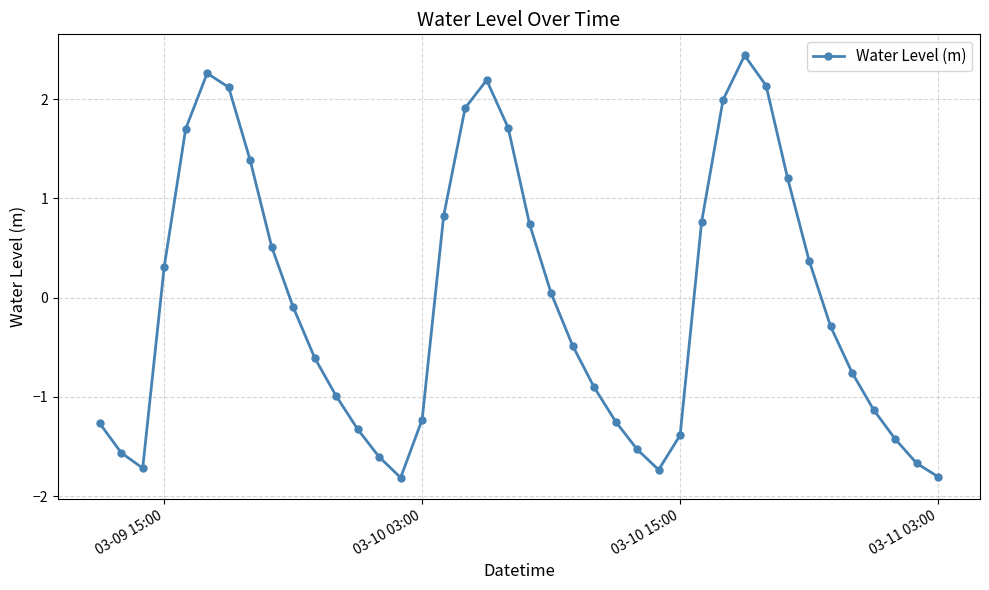

How many interior local peaks (higher than both neighbors) does the data have?

3